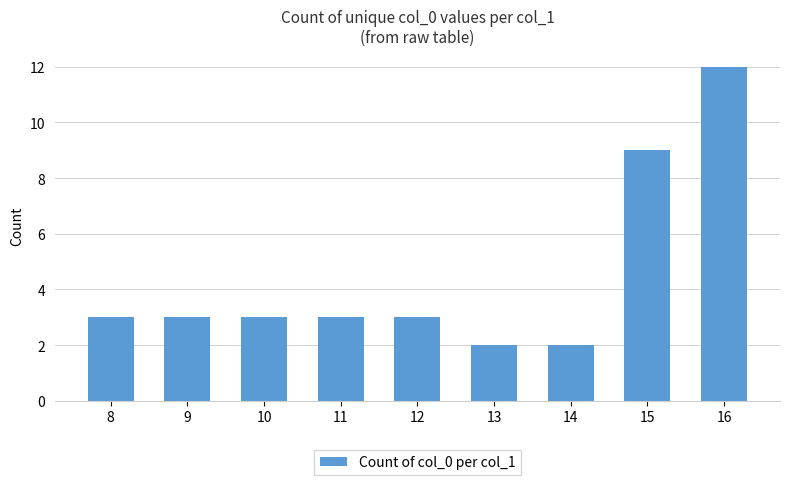

How many categories are shown in the chart?

9